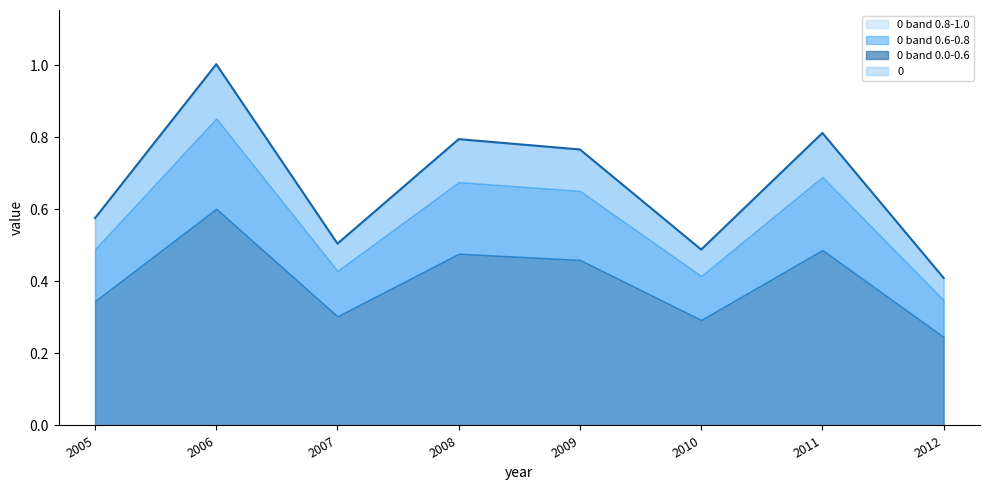

List the labels in order of value, largest first.

2006, 2011, 2008, 2009, 2005, 2007, 2010, 2012